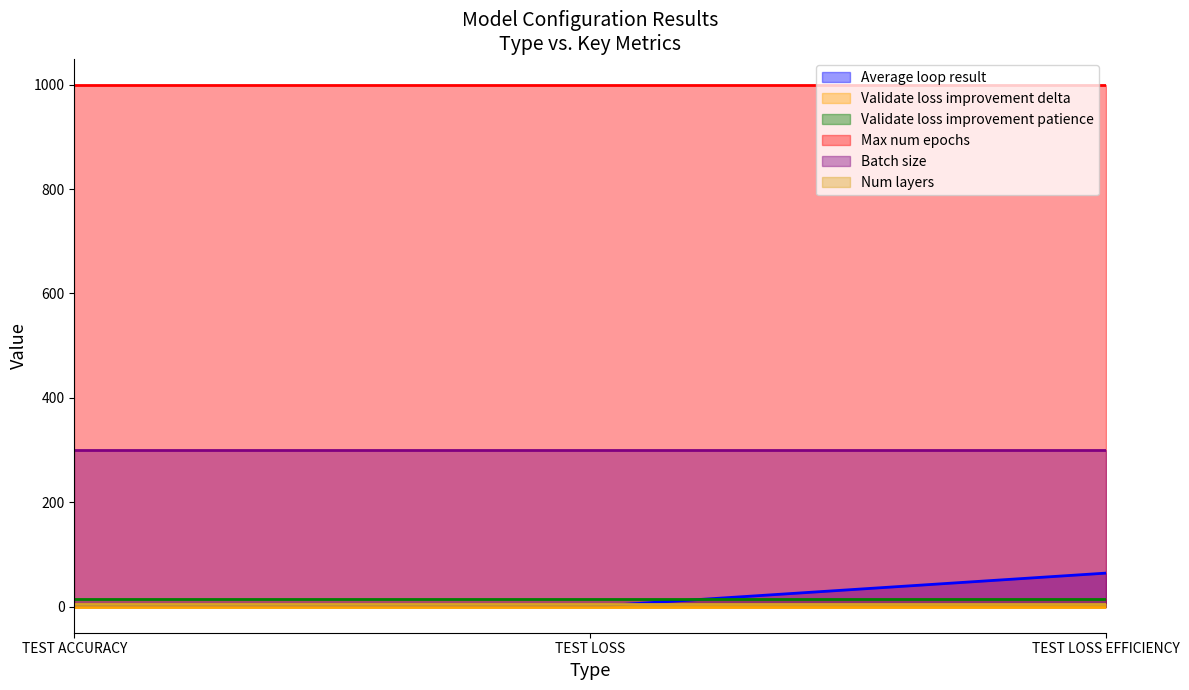

Between TEST LOSS EFFICIENCY and TEST ACCURACY, which is larger?

TEST LOSS EFFICIENCY